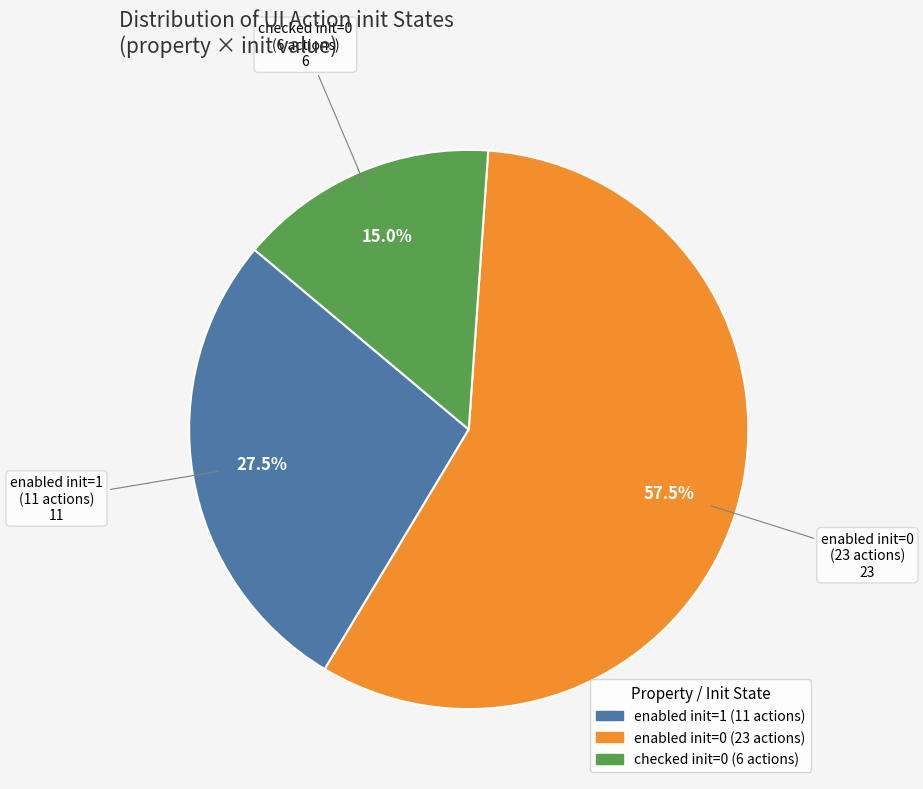

Is there a majority slice in this chart?

Yes